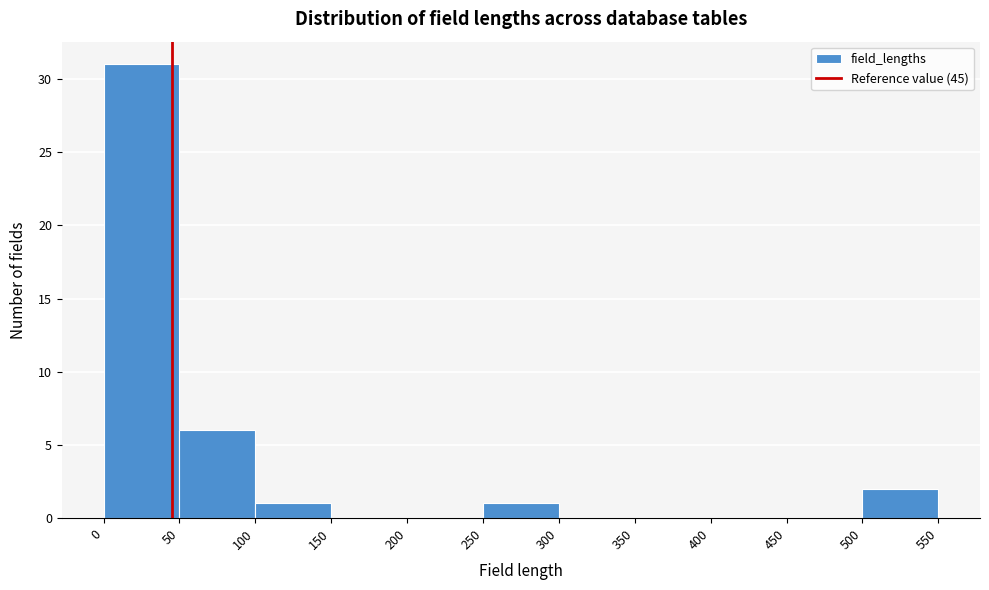

Reading left to right, list every bar in this chart as the range it spans on the x-axis followed by its height. The values are not printed on the chart, so give them approximately, as read against the axis.

0 to 50: 31
50 to 100: 6
100 to 150: 1
150 to 200: 0
200 to 250: 0
250 to 300: 1
300 to 350: 0
350 to 400: 0
400 to 450: 0
450 to 500: 0
500 to 550: 2